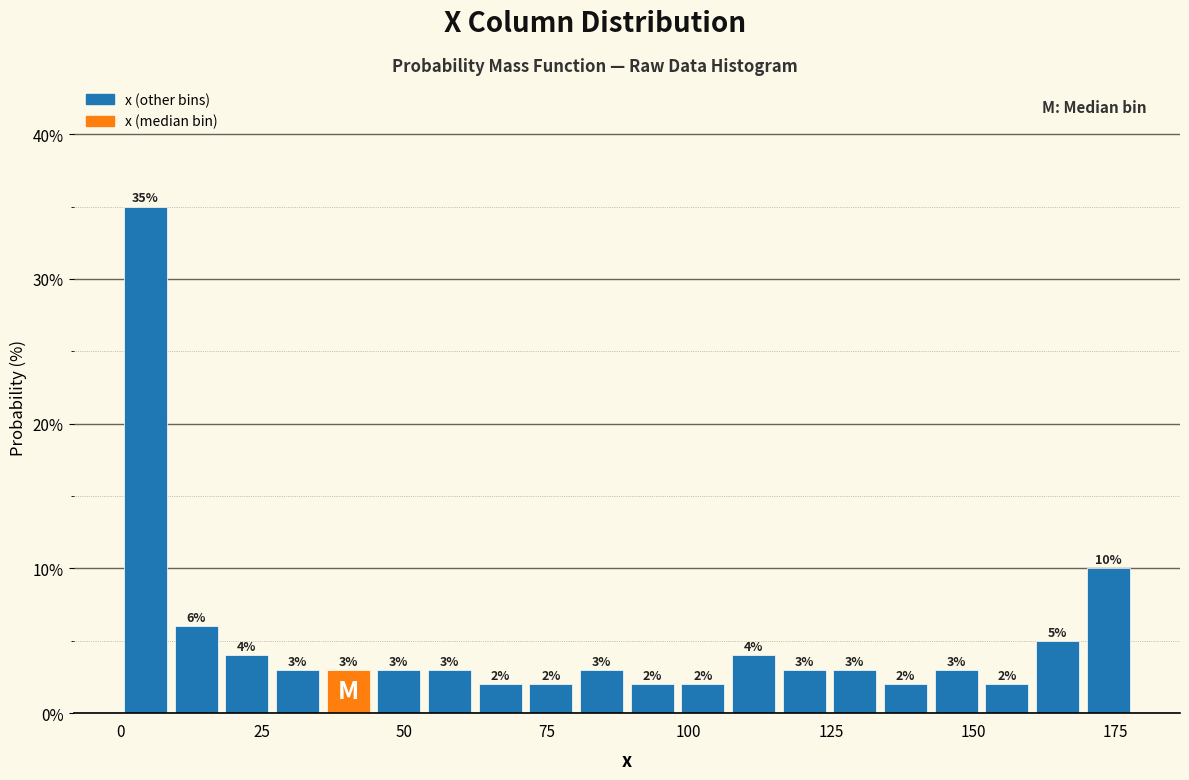

Around what value on the x-axis is the tallest bar? Give the approximate position of its centre, as read against the axis.

5